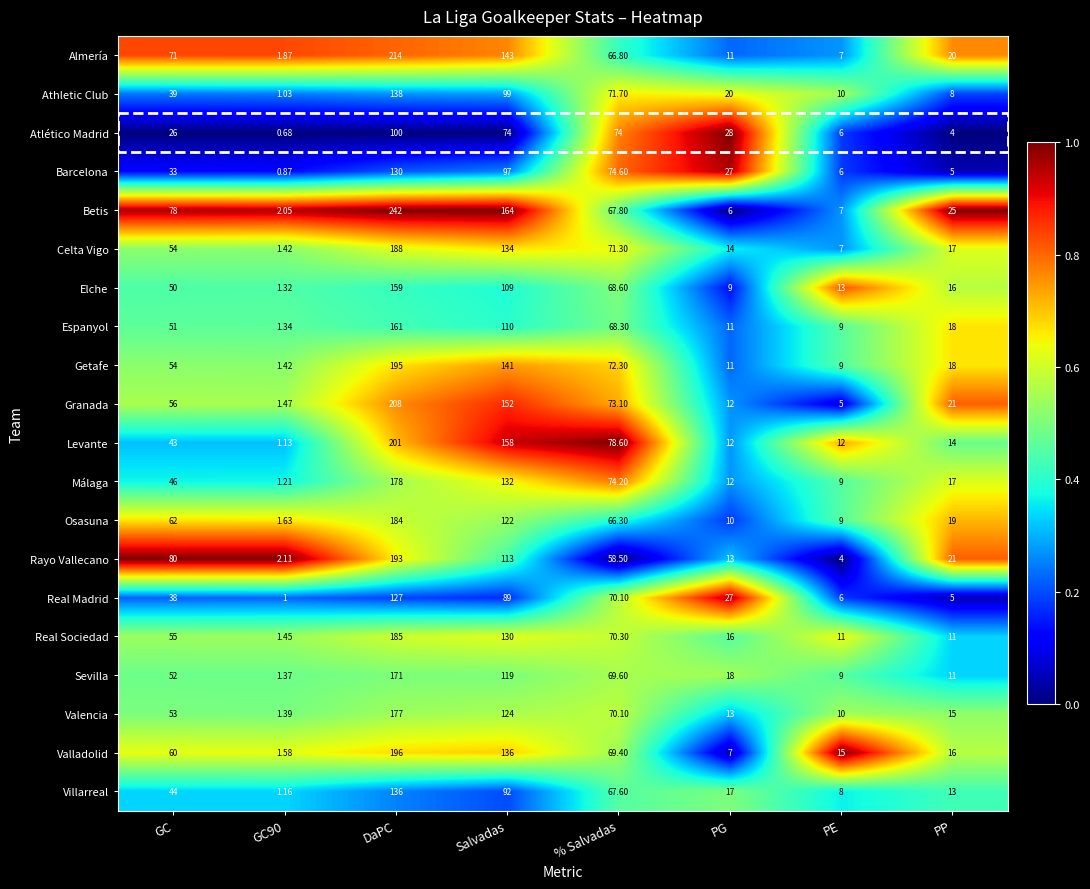

What is the maximum value shown in the chart?

242.0